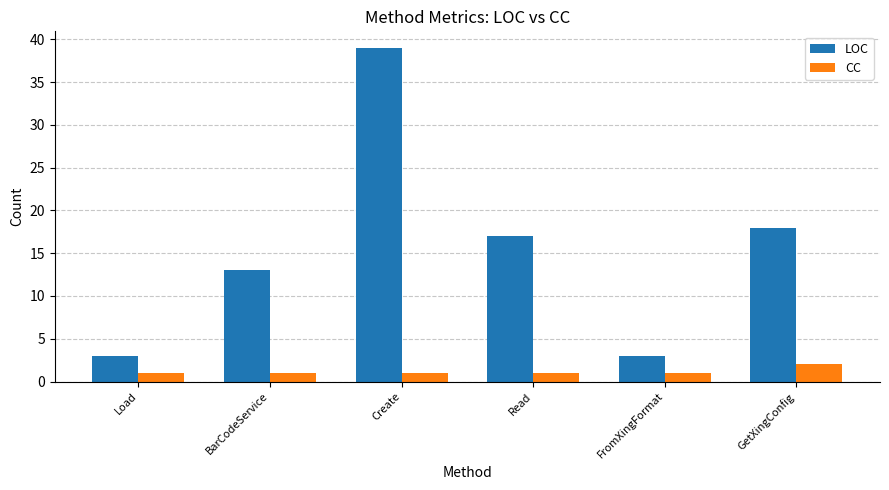

What is the label of the 3rd bar from the right?

Read